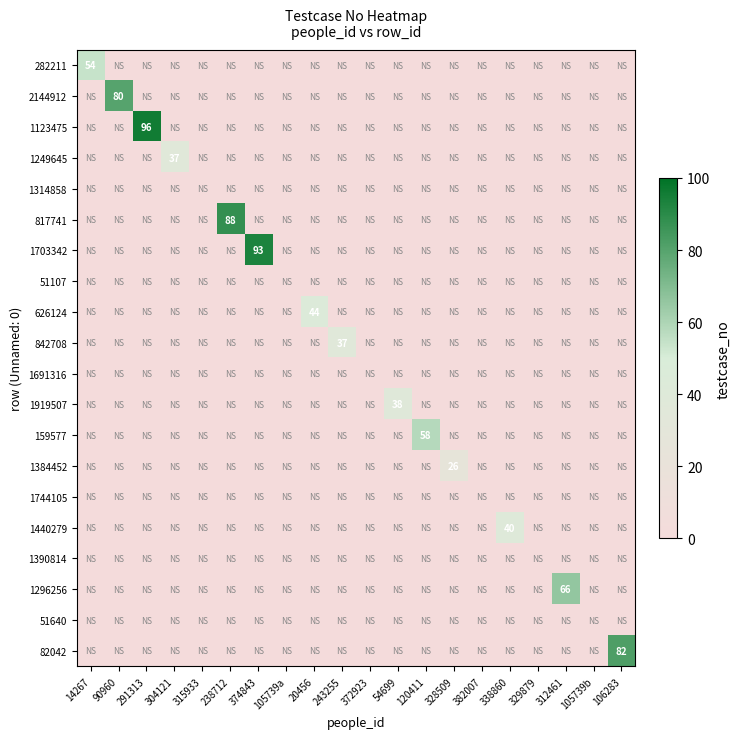

The 1691316 series shows 0 at 304121. True or false?

True